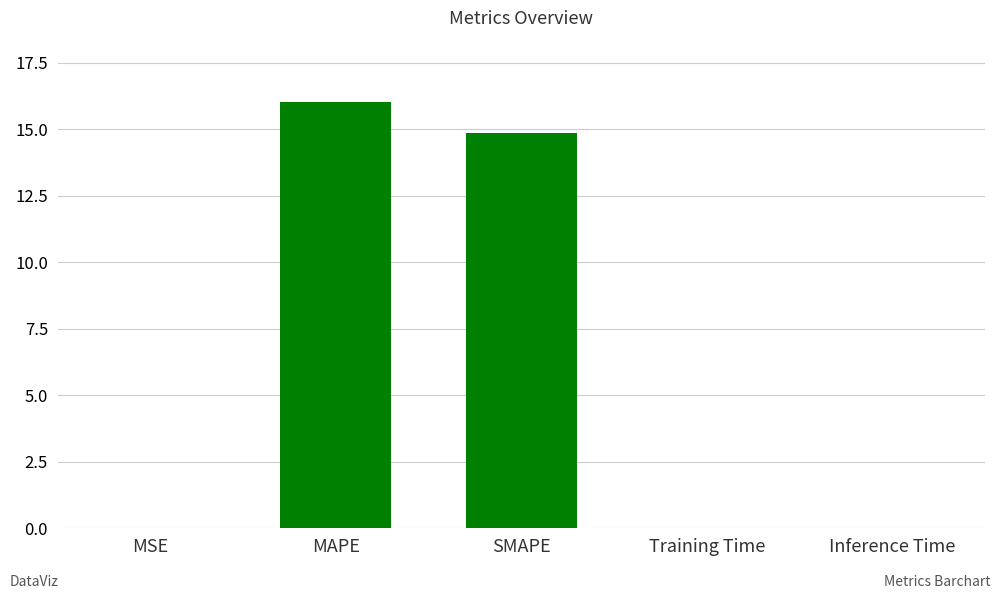

At which category does the chart reach its peak across all series?

MAPE